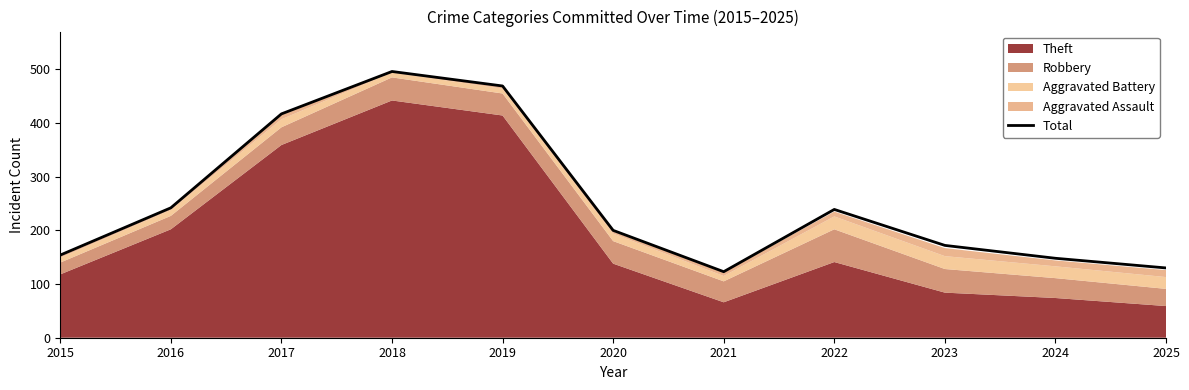

Where does the data first go above 200?

2016